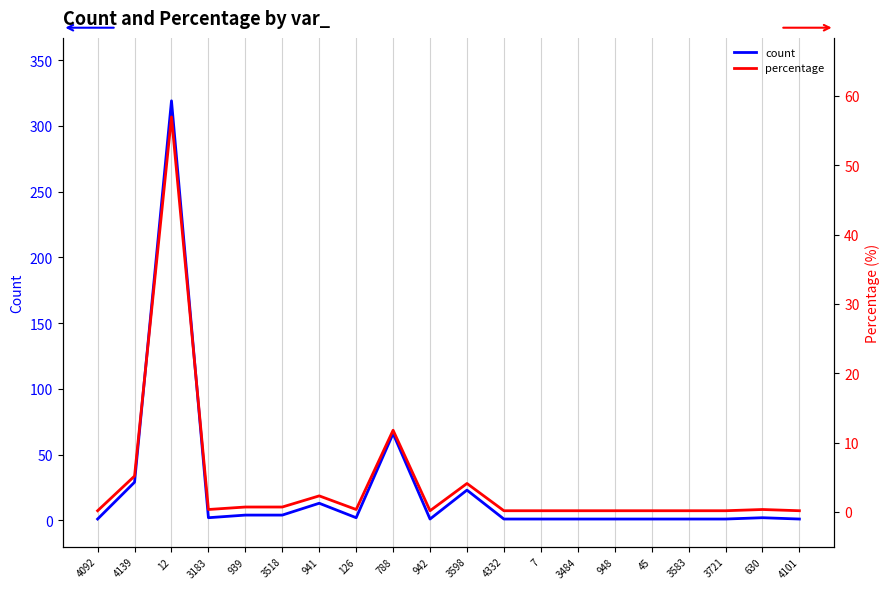

Which series has the largest range (max minus min)?

count